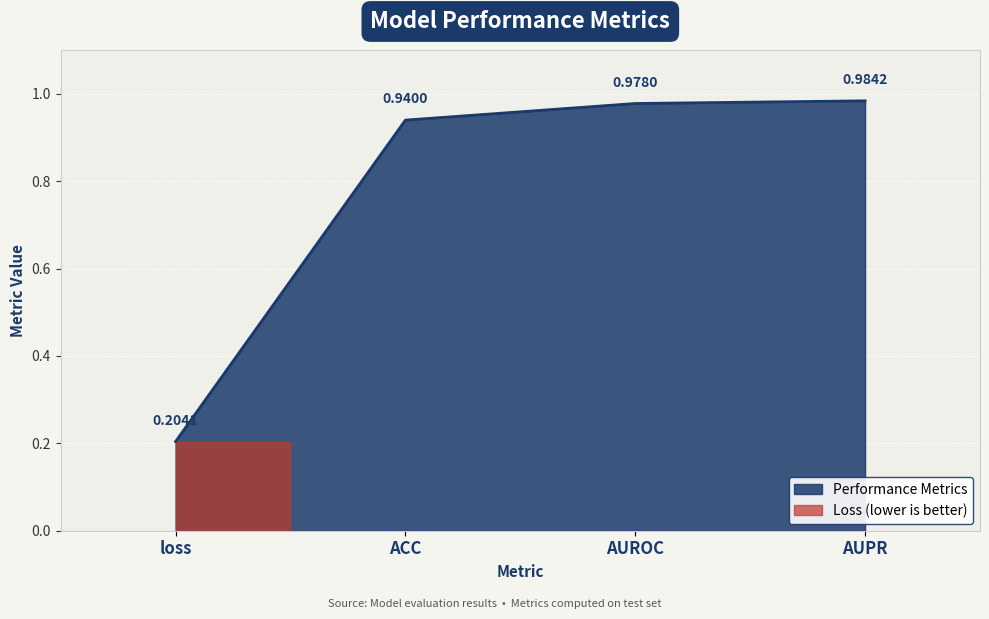

The value at loss is 0.2. True or false?

True